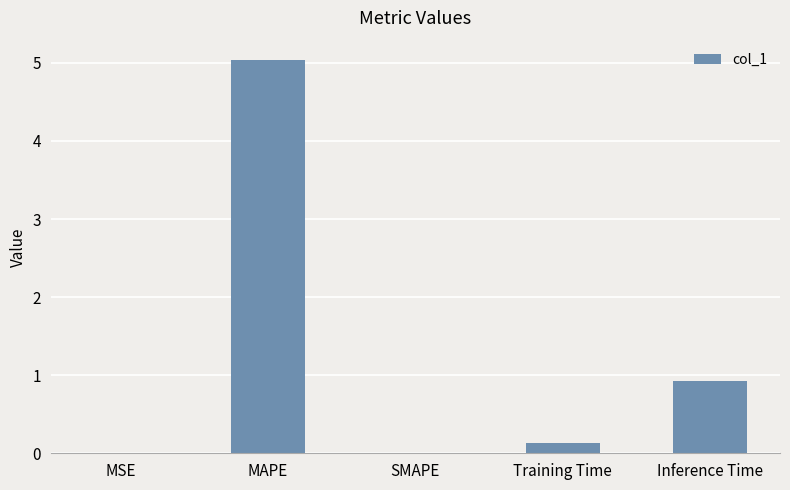

At which category does the chart reach its peak across all series?

MAPE